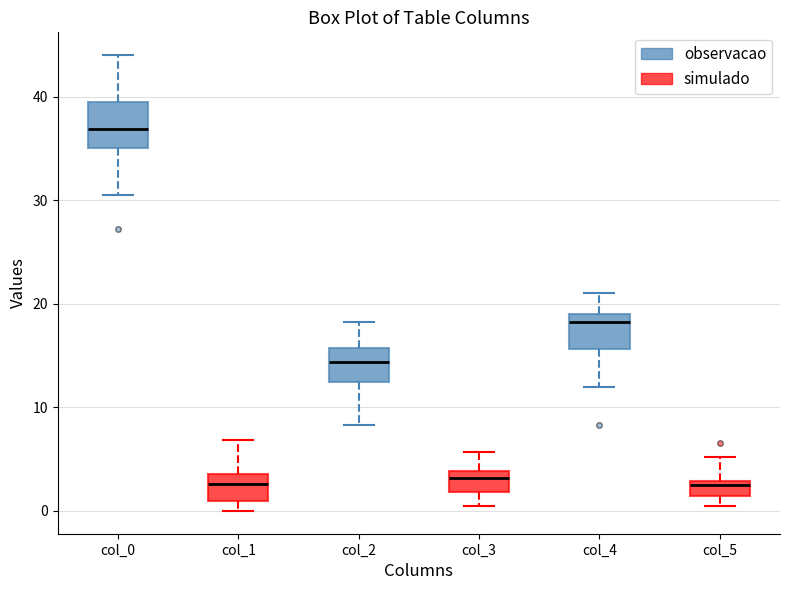

Where is the upper edge of the box for col_5 on the y-axis? The values are not printed on the chart, so give them approximately, as read against the axis.

3